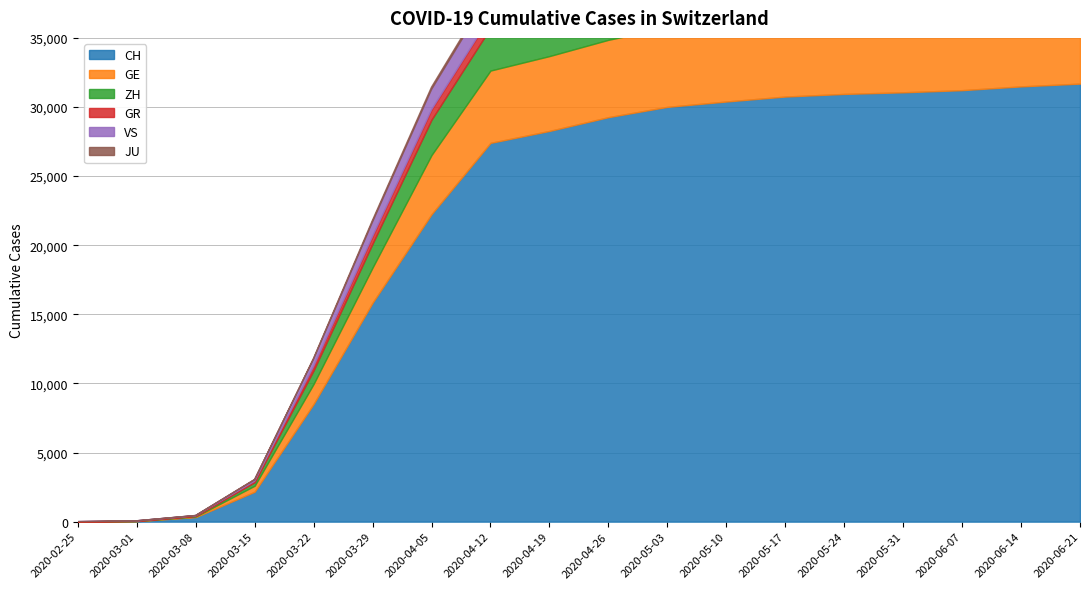

True or false: GE and ZH cross at least once.

False